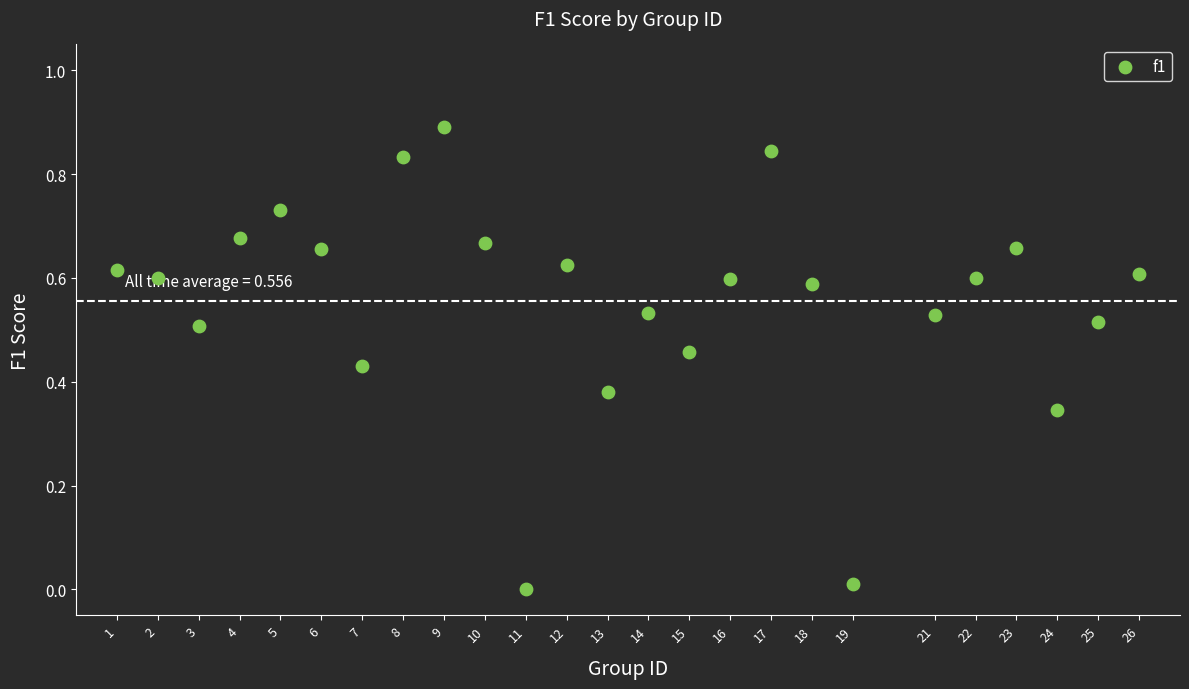

What is the range of Y values (max minus min)?

0.9